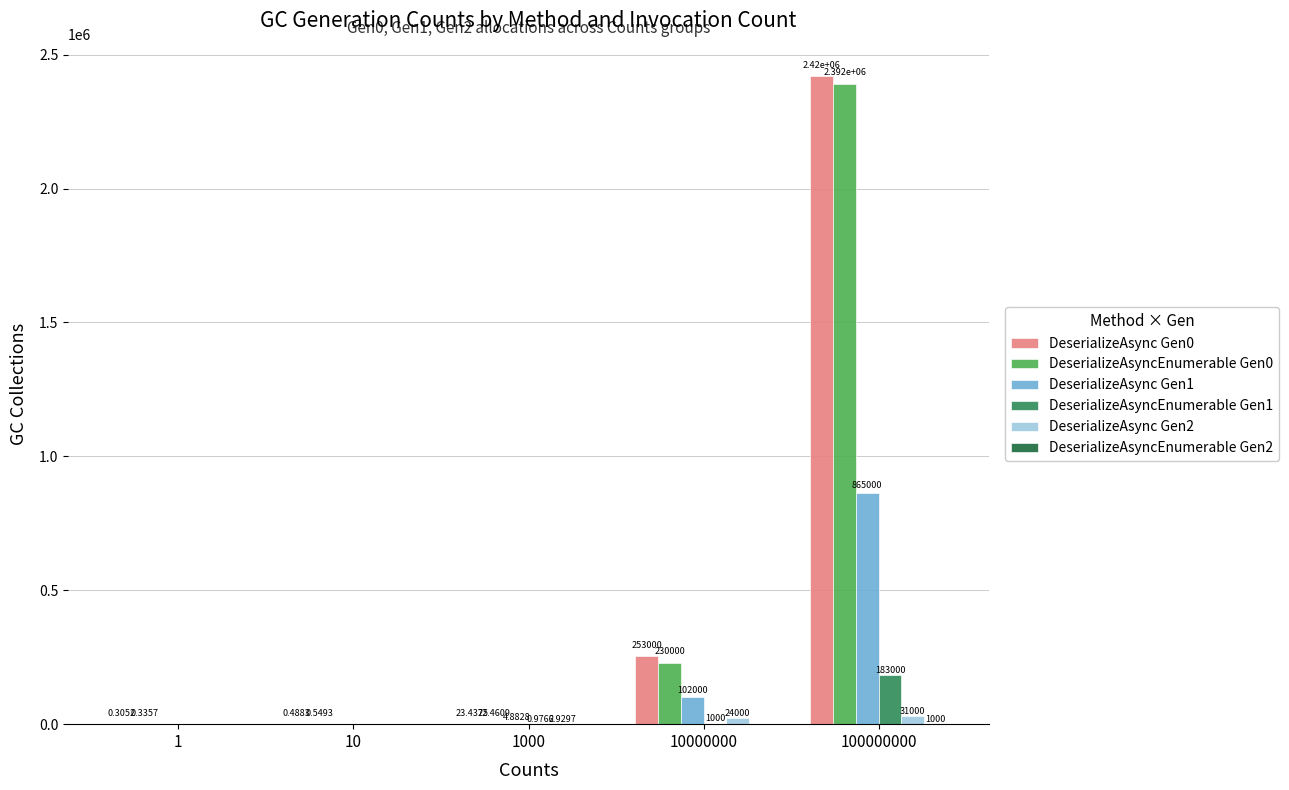

Which category has the highest value across all series?

100000000